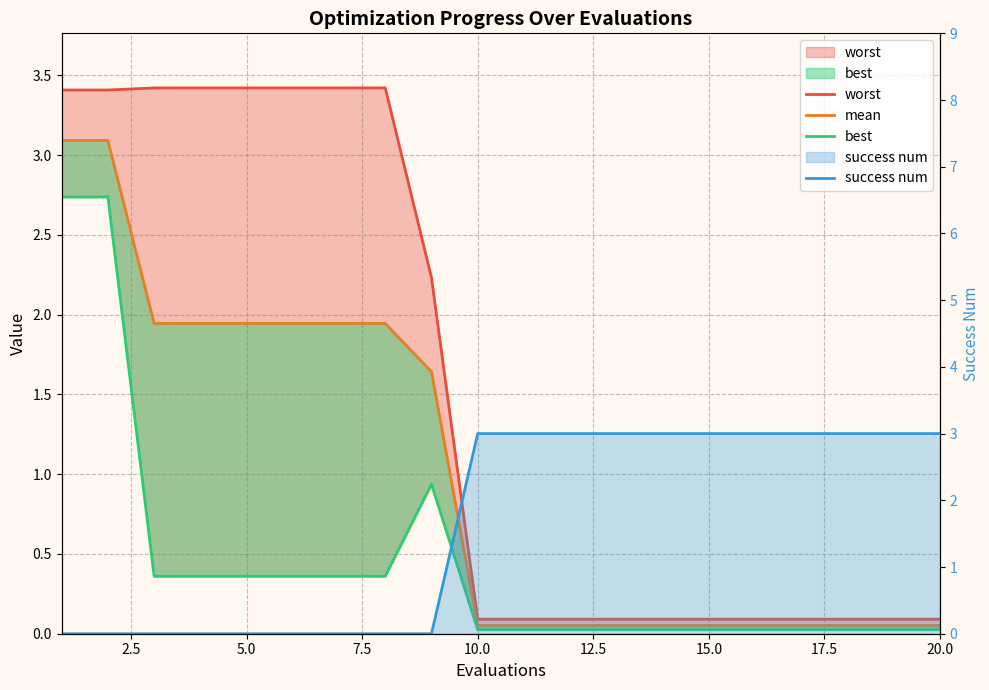

What are all the series names shown in the legend?

worst, mean, best, success num